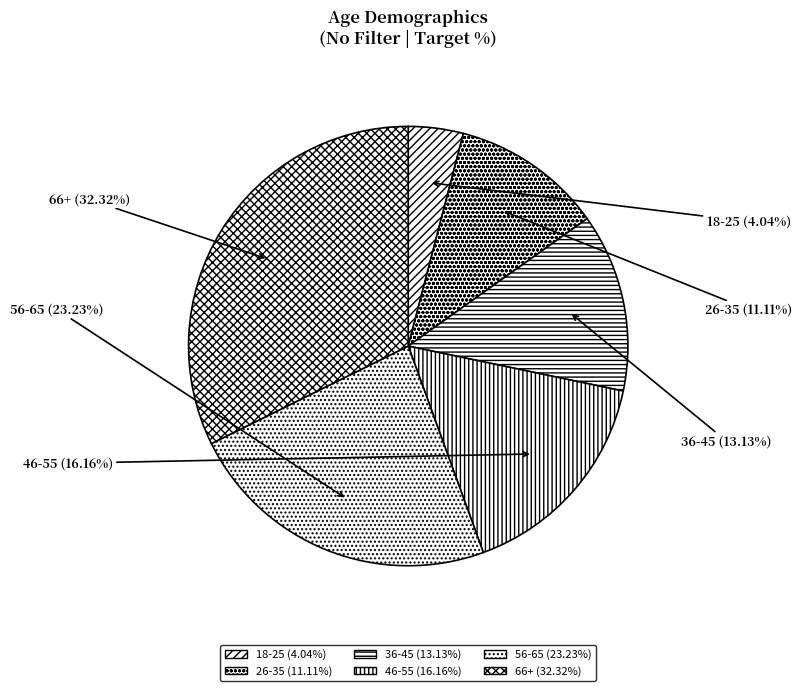

Which slice is the largest?

66+